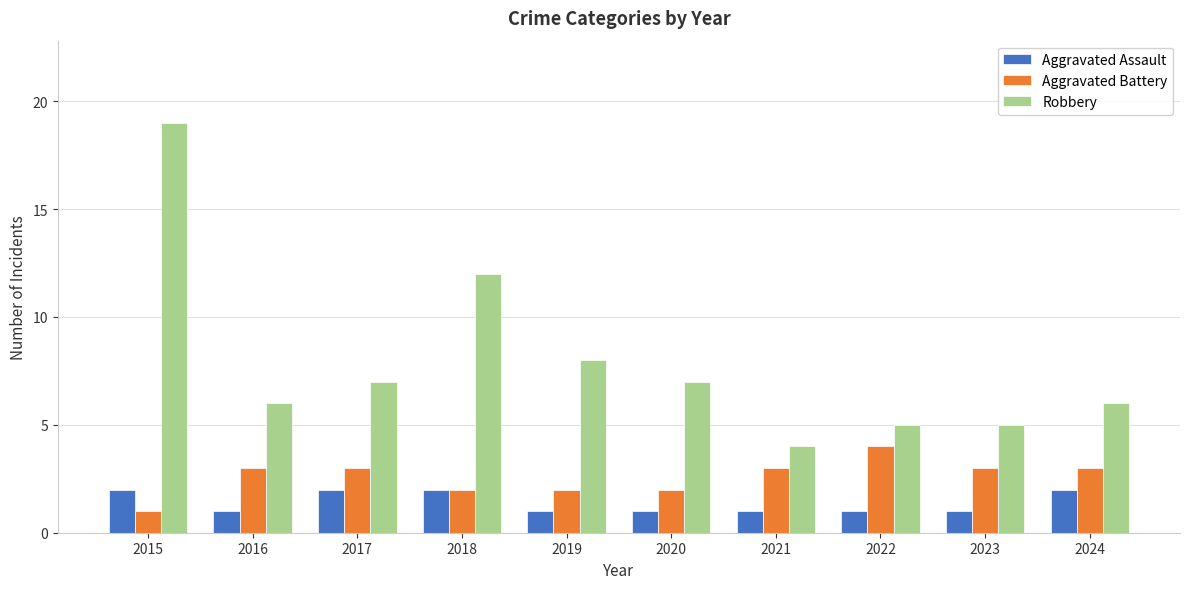

How many data points does each series have?

10